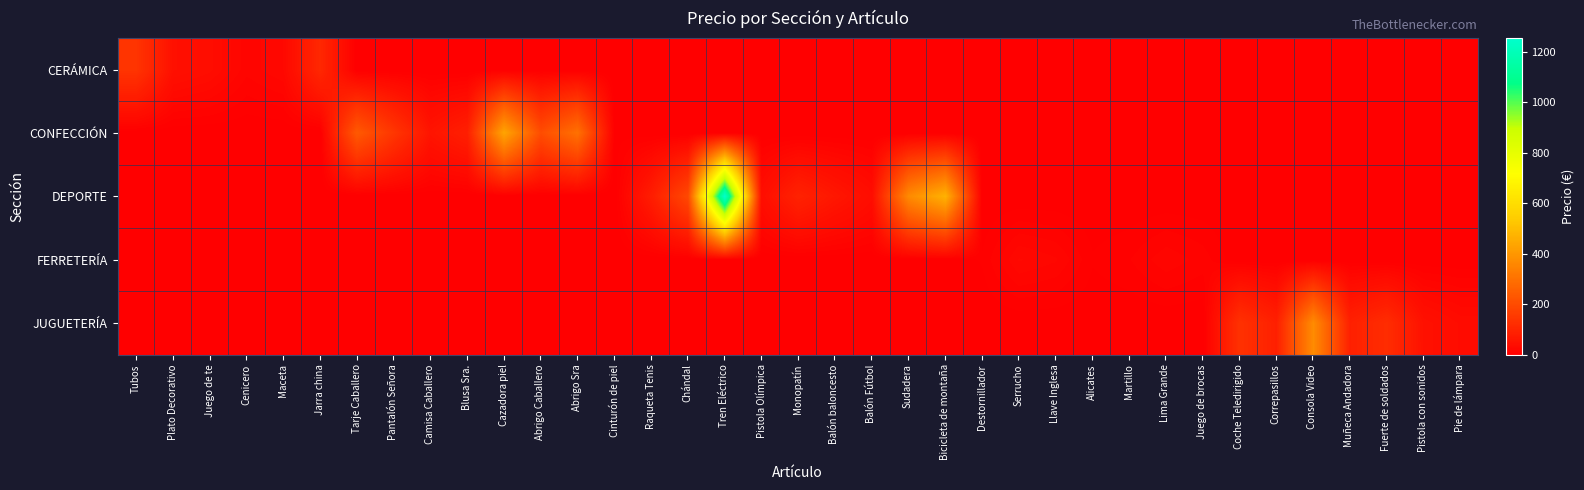

Reading left to right, what are all the values shown in this chart?

CERÁMICA: Tubos=140.3	Plato Decorativo=45.1	Juego de te=36.1	Cenicero=16.5	Maceta=24.2	Jarra china=106.5	Tarje Caballero=0.0	Pantalón Señora=0.0	Camisa Caballero=0.0	Blusa Sra.=0.0	Cazadora piel=0.0	Abrigo Caballero=0.0	Abrigo Sra=0.0	Cinturón de piel=0.0	Raqueta Tenis=0.0	Chándal=0.0	Tren Eléctrico=0.0	Pistola Olímpica=0.0	Monopatín=0.0	Balón baloncesto=0.0	Balón Fútbol=0.0	Sudadera=0.0	Bicicleta de montaña=0.0	Destornillador=0.0	Serrucho=0.0	Llave Inglesa=0.0	Alicates=0.0	Martillo=0.0	Lima Grande=0.0	Juego de brocas=0.0	Coche Teledirigido=0.0	Correpasillos=0.0	Consola Video=0.0	Muñeca Andadora=0.0	Fuerte de soldados=0.0	Pistola con sonidos=0.0	Pie de lámpara=0.0
CONFECCIÓN: Tubos=0.0	Plato Decorativo=0.0	Juego de te=0.0	Cenicero=0.0	Maceta=0.0	Jarra china=0.0	Tarje Caballero=237.2	Pantalón Señora=145.2	Camisa Caballero=55.9	Blusa Sra.=84.2	Cazadora piel=435.6	Abrigo Caballero=203.3	Abrigo Sra=300.1	Cinturón de piel=3.6	Raqueta Tenis=0.0	Chándal=0.0	Tren Eléctrico=0.0	Pistola Olímpica=0.0	Monopatín=0.0	Balón baloncesto=0.0	Balón Fútbol=0.0	Sudadera=0.0	Bicicleta de montaña=0.0	Destornillador=0.0	Serrucho=0.0	Llave Inglesa=0.0	Alicates=0.0	Martillo=0.0	Lima Grande=0.0	Juego de brocas=0.0	Coche Teledirigido=0.0	Correpasillos=0.0	Consola Video=0.0	Muñeca Andadora=0.0	Fuerte de soldados=0.0	Pistola con sonidos=0.0	Pie de lámpara=0.0
DEPORTE: Tubos=0.0	Plato Decorativo=0.0	Juego de te=0.0	Cenicero=0.0	Maceta=0.0	Jarra china=0.0	Tarje Caballero=0.0	Pantalón Señora=0.0	Camisa Caballero=0.0	Blusa Sra.=0.0	Cazadora piel=0.0	Abrigo Caballero=0.0	Abrigo Sra=0.0	Cinturón de piel=0.0	Raqueta Tenis=77.9	Chándal=193.4	Tren Eléctrico=1254.5	Pistola Olímpica=39.0	Monopatín=93.0	Balón baloncesto=62.7	Balón Fútbol=36.6	Sudadera=366.0	Bicicleta de montaña=470.4	Destornillador=0.0	Serrucho=0.0	Llave Inglesa=0.0	Alicates=0.0	Martillo=0.0	Lima Grande=0.0	Juego de brocas=0.0	Coche Teledirigido=0.0	Correpasillos=0.0	Consola Video=0.0	Muñeca Andadora=0.0	Fuerte de soldados=0.0	Pistola con sonidos=0.0	Pie de lámpara=0.0
FERRETERÍA: Tubos=0.0	Plato Decorativo=0.0	Juego de te=0.0	Cenicero=0.0	Maceta=0.0	Jarra china=0.0	Tarje Caballero=0.0	Pantalón Señora=0.0	Camisa Caballero=0.0	Blusa Sra.=0.0	Cazadora piel=0.0	Abrigo Caballero=0.0	Abrigo Sra=0.0	Cinturón de piel=0.0	Raqueta Tenis=0.0	Chándal=0.0	Tren Eléctrico=0.0	Pistola Olímpica=0.0	Monopatín=0.0	Balón baloncesto=0.0	Balón Fútbol=0.0	Sudadera=0.0	Bicicleta de montaña=0.0	Destornillador=5.5	Serrucho=25.2	Llave Inglesa=20.3	Alicates=5.6	Martillo=9.5	Lima Grande=18.4	Juego de brocas=12.6	Coche Teledirigido=0.0	Correpasillos=0.0	Consola Video=0.0	Muñeca Andadora=0.0	Fuerte de soldados=0.0	Pistola con sonidos=0.0	Pie de lámpara=0.0
JUGUETERÍA: Tubos=0.0	Plato Decorativo=0.0	Juego de te=0.0	Cenicero=0.0	Maceta=0.0	Jarra china=0.0	Tarje Caballero=0.0	Pantalón Señora=0.0	Camisa Caballero=0.0	Blusa Sra.=0.0	Cazadora piel=0.0	Abrigo Caballero=0.0	Abrigo Sra=0.0	Cinturón de piel=0.0	Raqueta Tenis=0.0	Chándal=0.0	Tren Eléctrico=0.0	Pistola Olímpica=0.0	Monopatín=0.0	Balón baloncesto=0.0	Balón Fútbol=0.0	Sudadera=0.0	Bicicleta de montaña=0.0	Destornillador=0.0	Serrucho=0.0	Llave Inglesa=0.0	Alicates=0.0	Martillo=0.0	Lima Grande=0.0	Juego de brocas=0.0	Coche Teledirigido=132.9	Correpasillos=86.1	Consola Video=368.8	Muñeca Andadora=87.5	Fuerte de soldados=119.8	Pistola con sonidos=47.7	Pie de lámpara=33.1